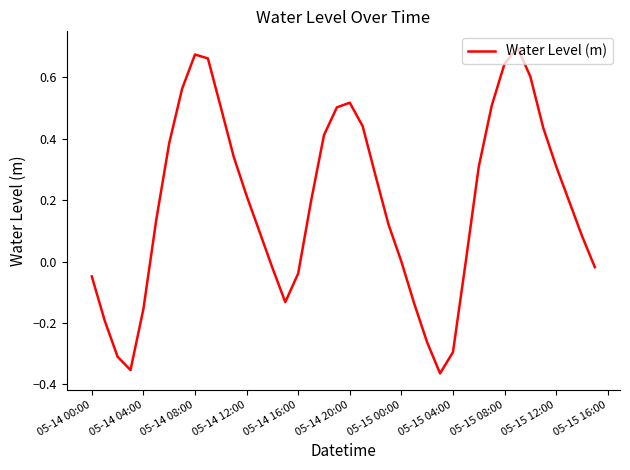

What is the difference between the maximum and minimum values?

1.1